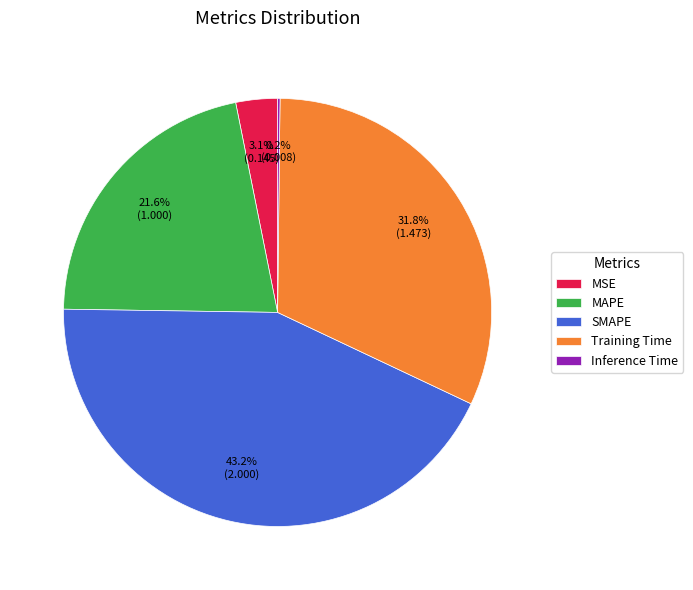

What is the largest slice in the pie chart?

SMAPE